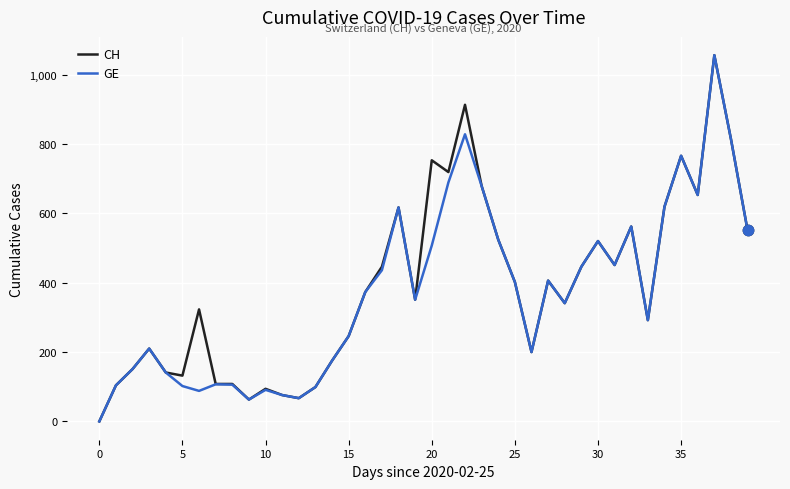

What is the maximum value for CH?

1056